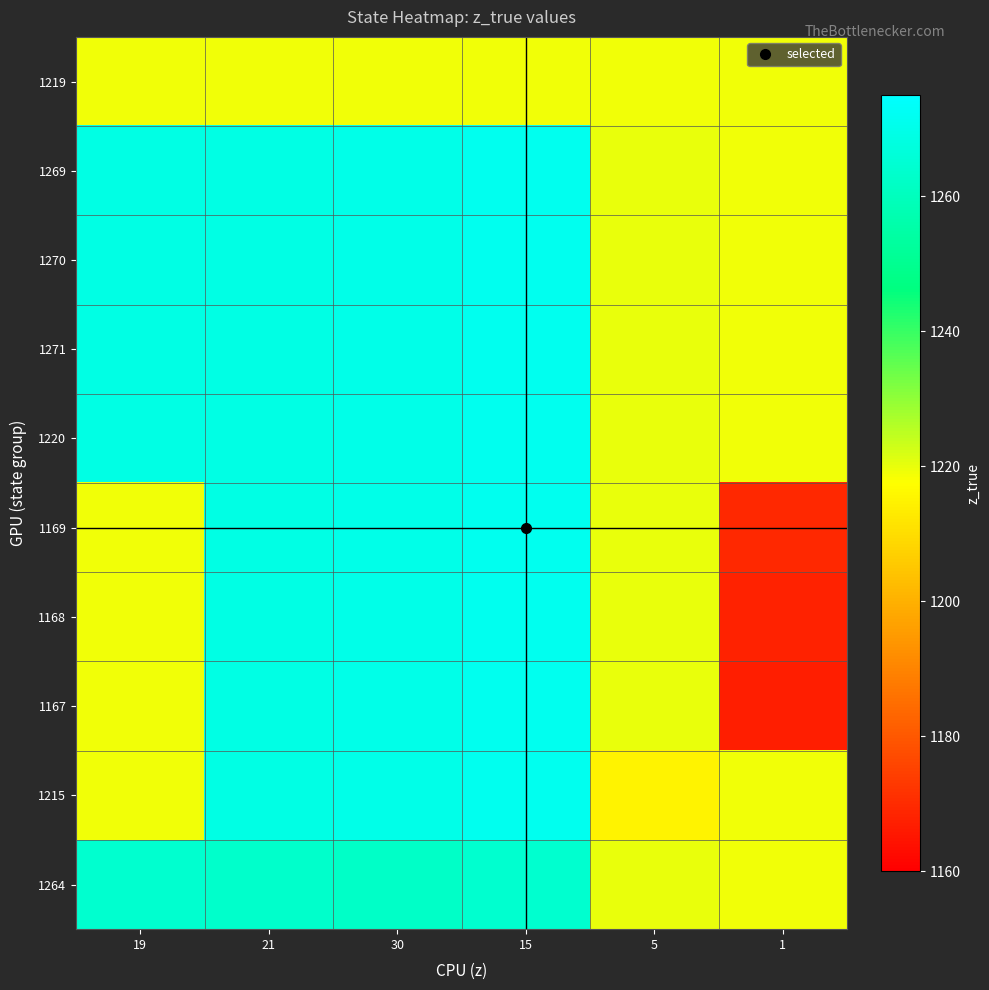

Reading left to right, extract all data points from this chart.

1219: 19=1219	21=1219	30=1219	15=1219	5=1219	1=1219
1269: 19=1269	21=1269	30=1270	15=1271	5=1220	1=1219
1270: 19=1269	21=1269	30=1270	15=1271	5=1220	1=1219
1271: 19=1269	21=1269	30=1270	15=1271	5=1220	1=1219
1220: 19=1269	21=1269	30=1270	15=1271	5=1220	1=1219
1169: 19=1219	21=1269	30=1270	15=1271	5=1220	1=1169
1168: 19=1219	21=1269	30=1270	15=1271	5=1220	1=1168
1167: 19=1219	21=1269	30=1270	15=1271	5=1220	1=1167
1215: 19=1219	21=1269	30=1270	15=1271	5=1215	1=1219
1264: 19=1264	21=1263	30=1262	15=1264	5=1220	1=1219